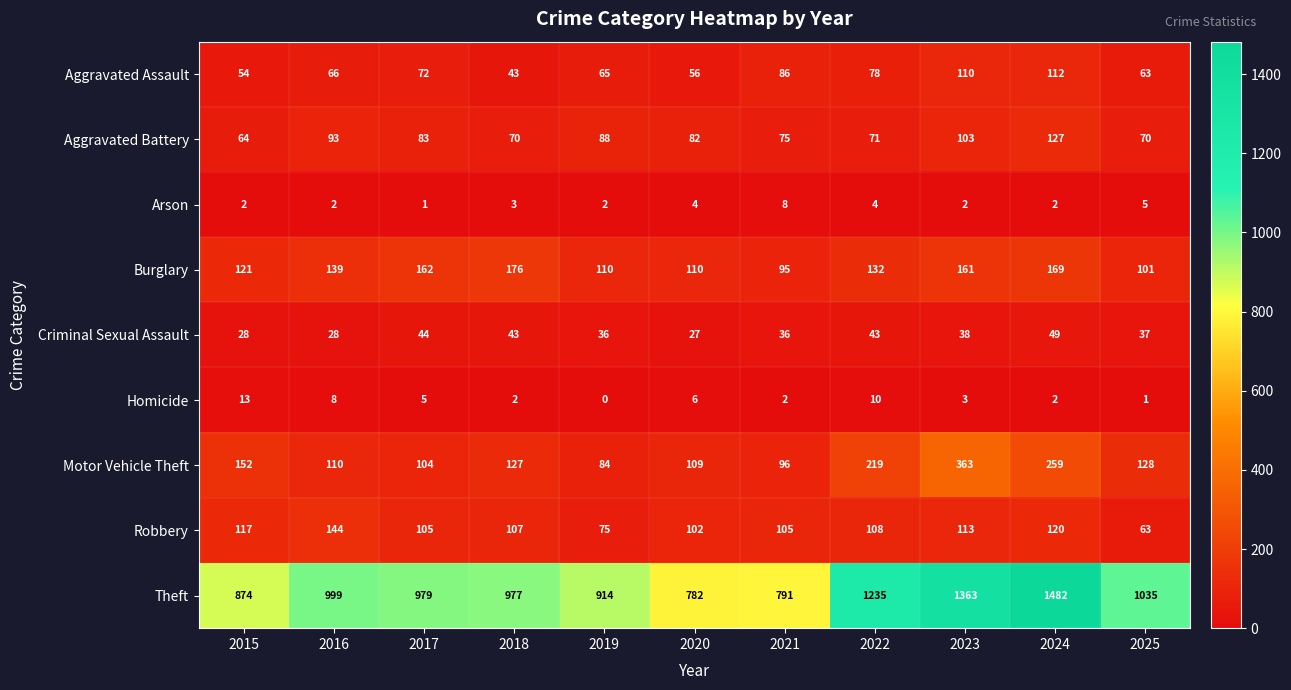

Which label corresponds to the largest value in the chart?

2024